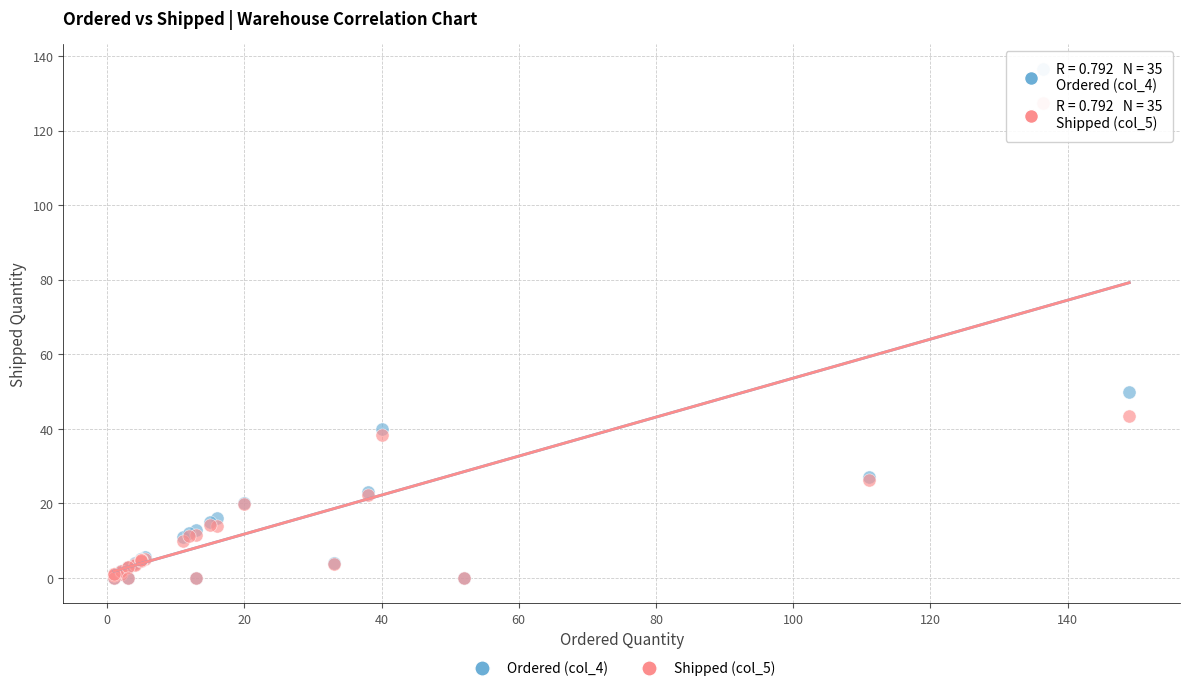

Which series has the widest spread of Y values?

Ordered (col_4)